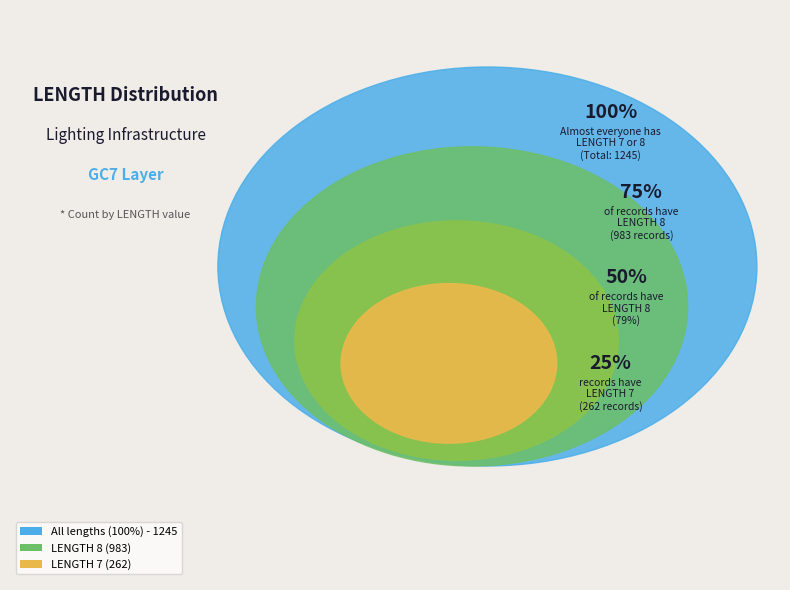

Does any single category account for the majority?

Yes